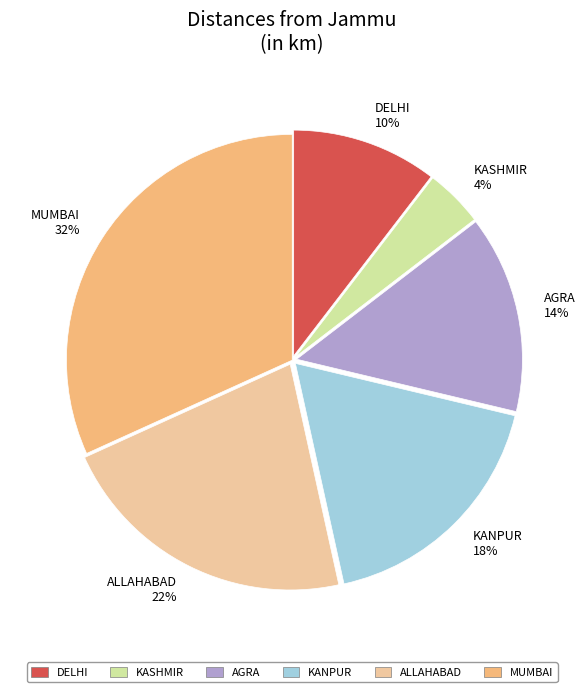

Does any single category account for the majority?

No